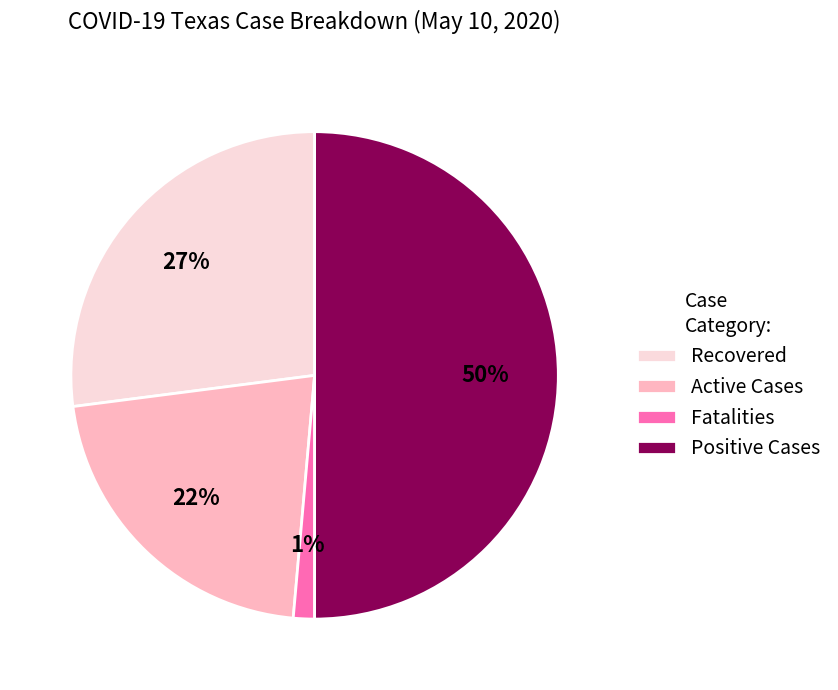

Which has a higher value, Recovered or Fatalities?

Recovered